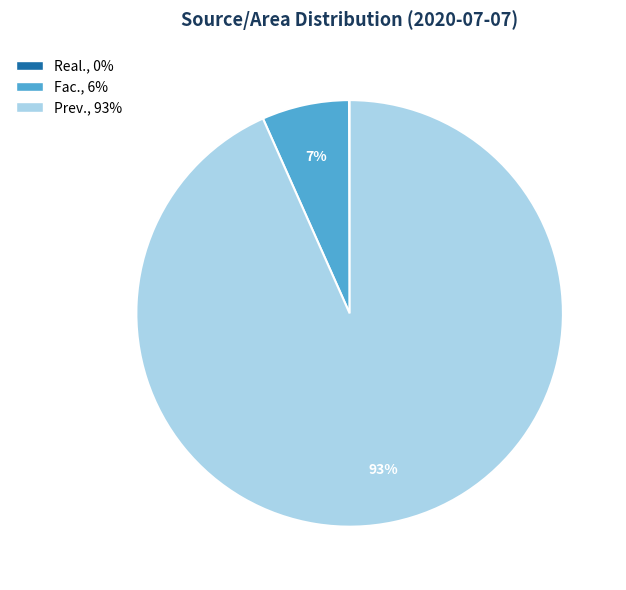

Which has a higher value, Fac. or Prev.?

Prev.